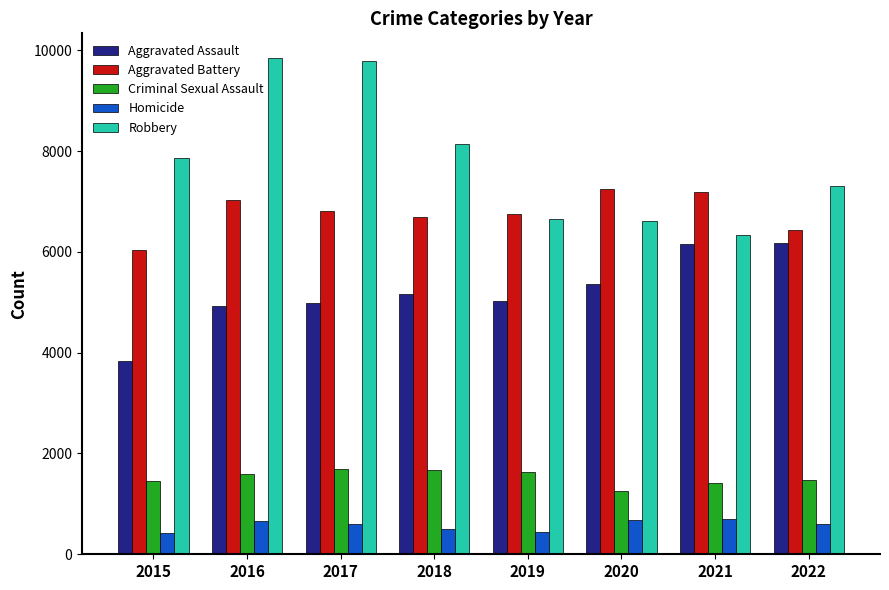

Rank the series at 2022 from highest to lowest value.

Robbery, Aggravated Battery, Aggravated Assault, Criminal Sexual Assault, Homicide